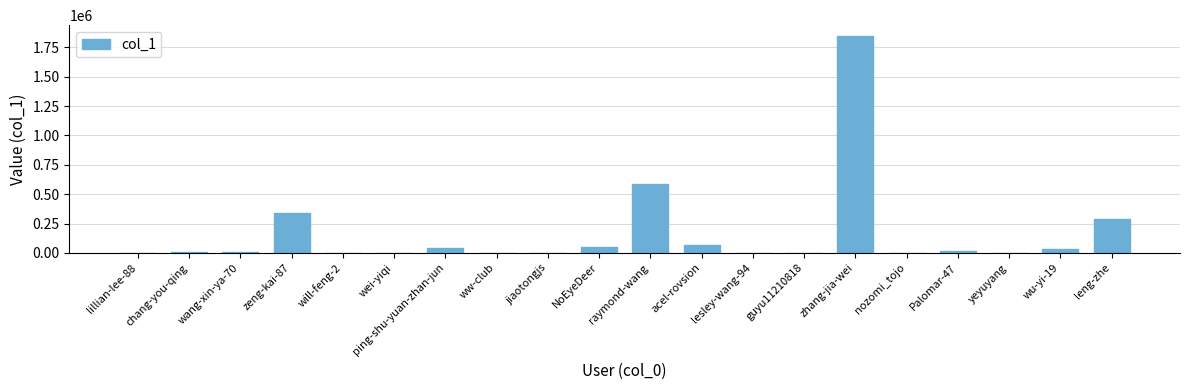

The value at leng-zhe is 422370. True or false?

False